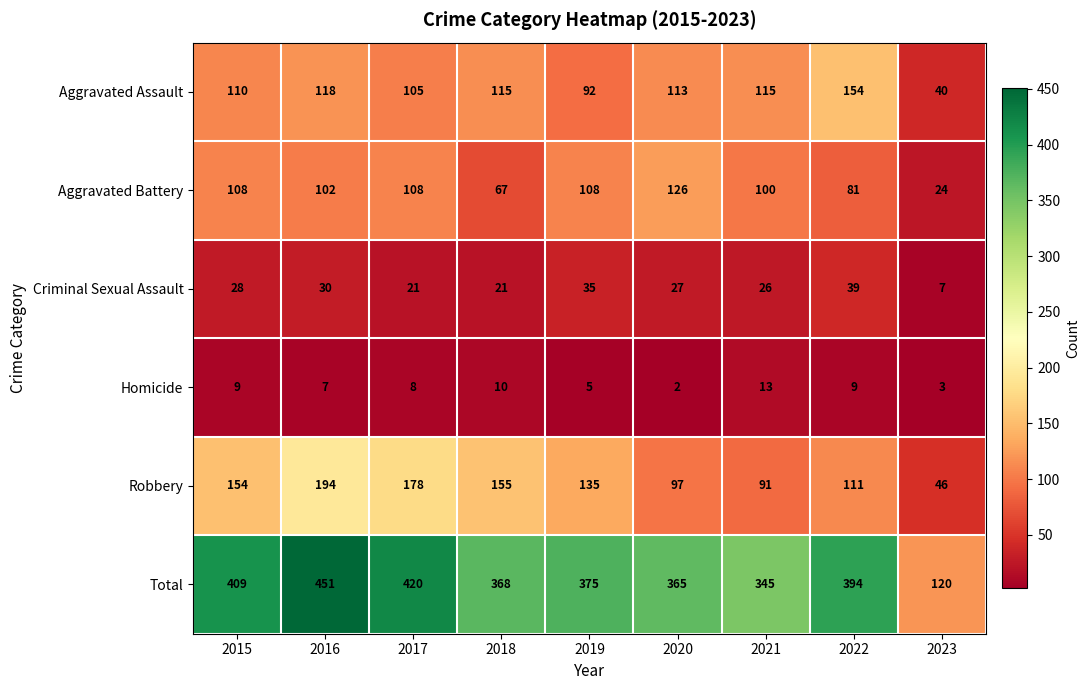

What is the sum of the Total values at 2018 and 2020?

733